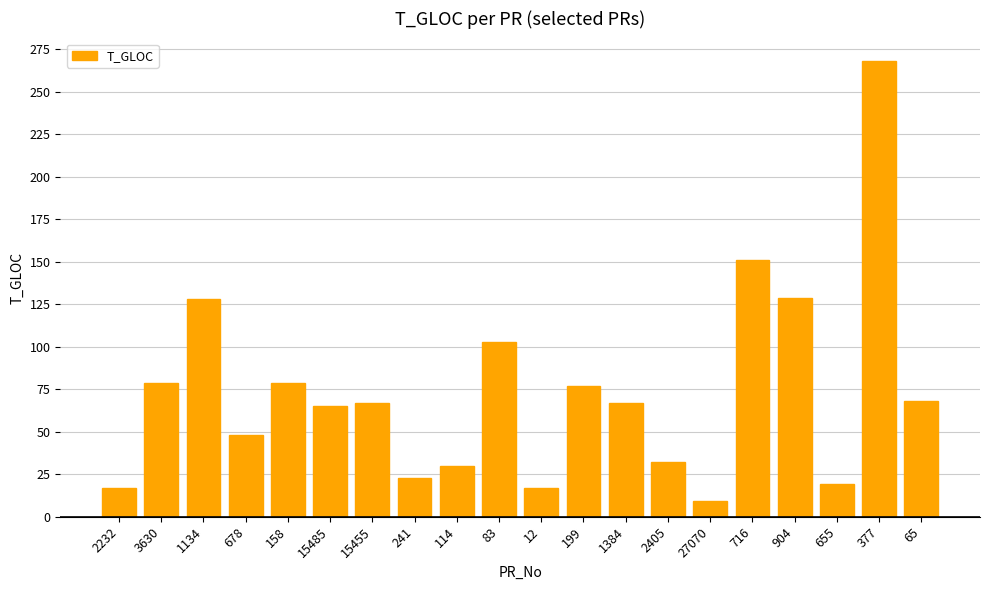

Count the number of categories in the chart.

20